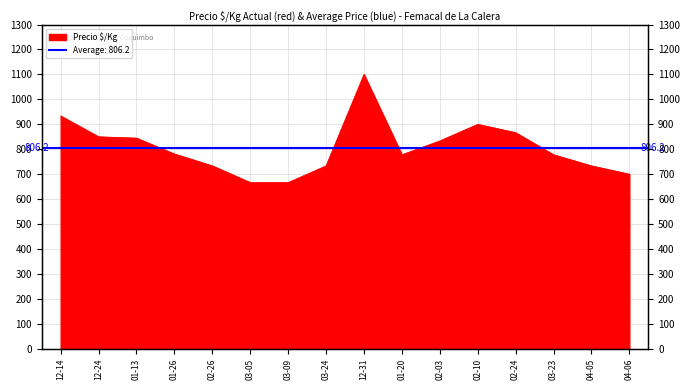

At which category does the data reach its first local peak?

12-31